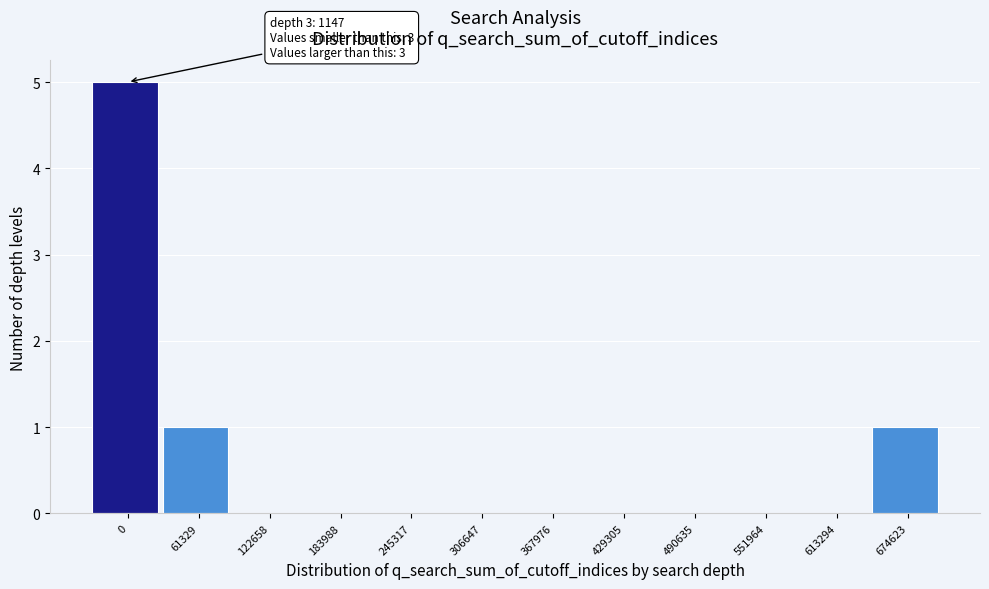

Reading left to right, transcribe all the data shown in this chart.

0=5	61329=1	122658=0	183988=0	245317=0	306647=0	367976=0	429305=0	490635=0	551964=0	613294=0	674623=1